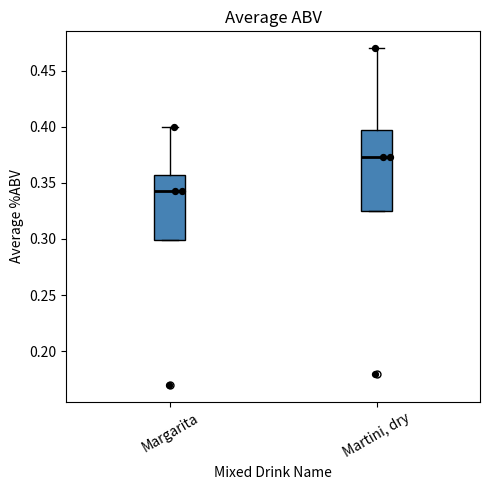

Where is the upper edge of the box for Martini, dry on the y-axis? The values are not printed on the chart, so give them approximately, as read against the axis.

0.400